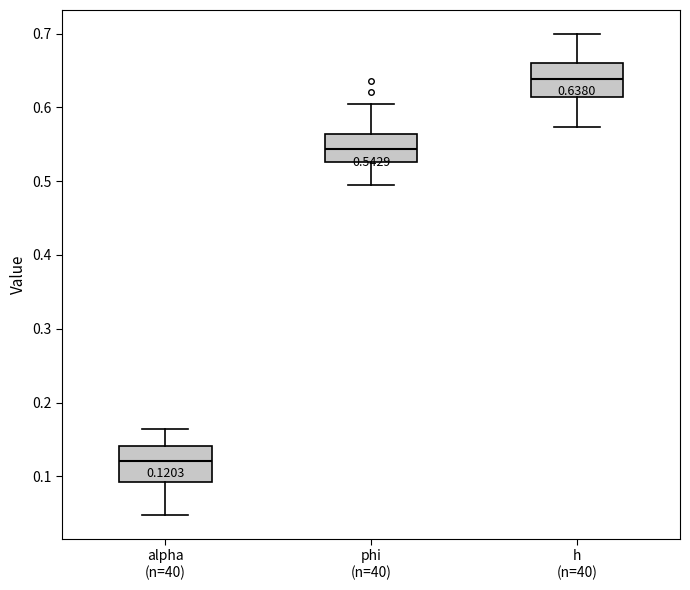

Which box's median line is the lowest?

alpha (n=40)